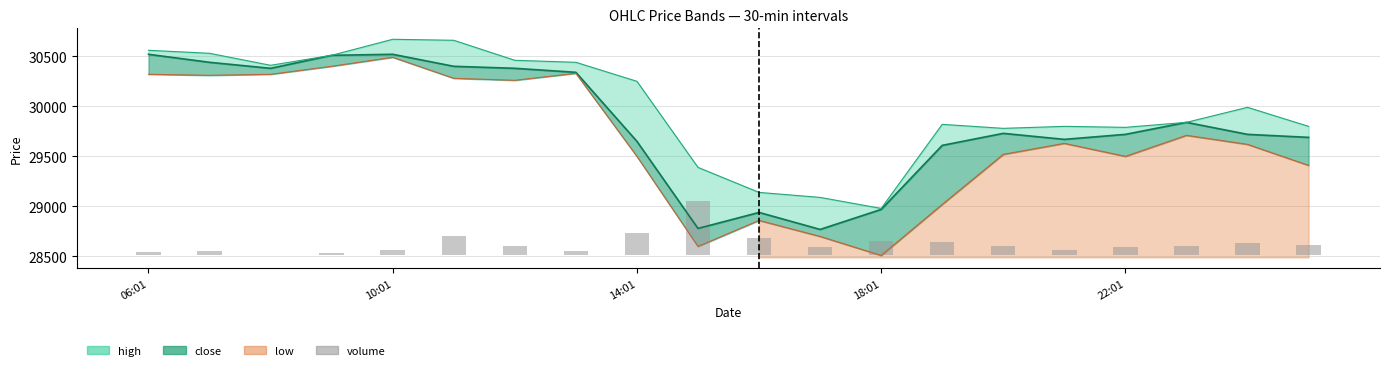

Between 8 and 14, which is larger?

8